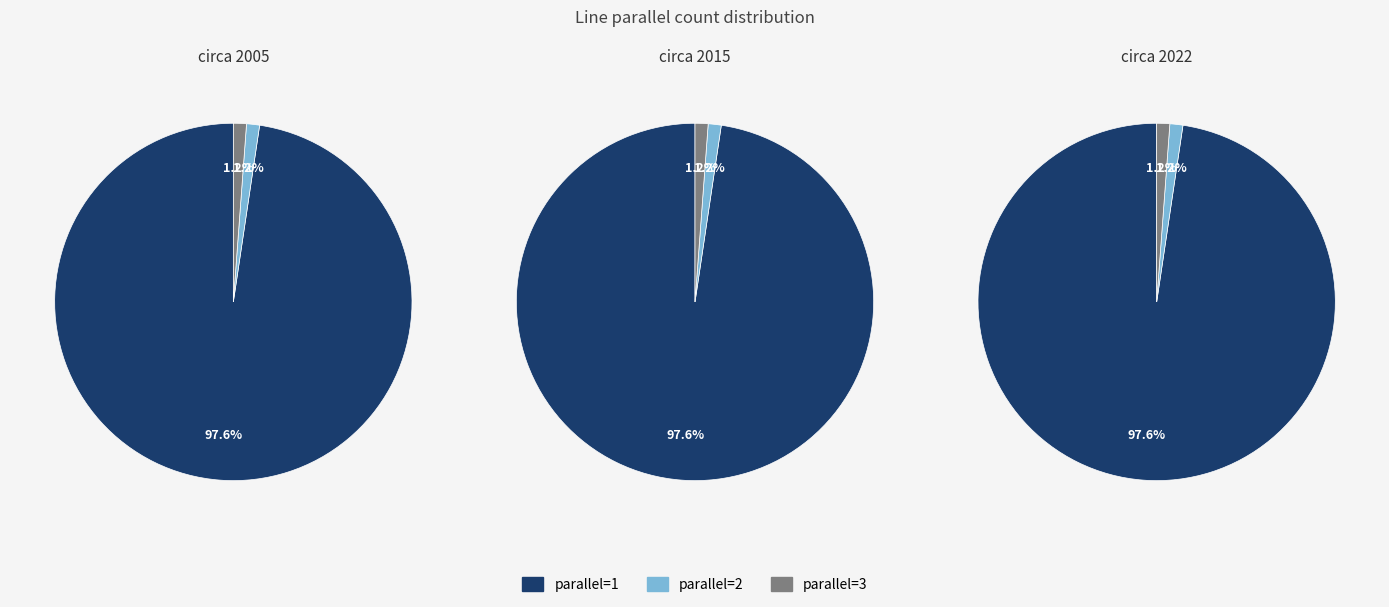

Approximately how many times larger is the value at parallel=1 compared to parallel=3?

83.0